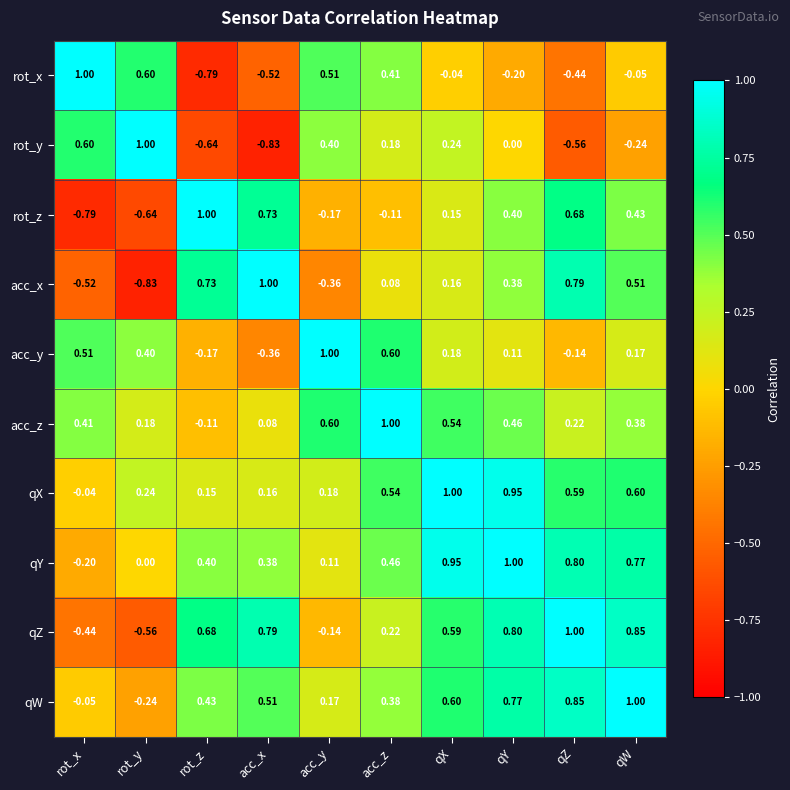

Where is acc_x nearest to the value 0?

acc_z